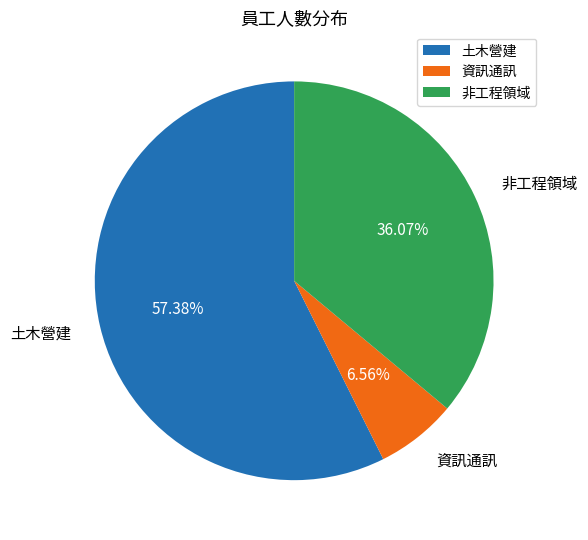

Between 土木營建 and 非工程領域, which is larger?

土木營建